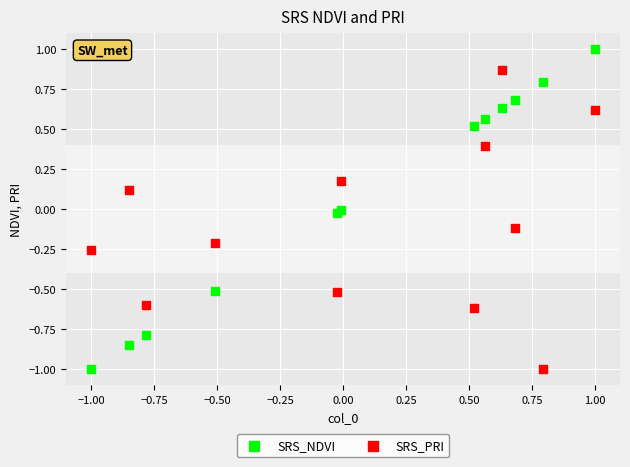

What is the X range (max minus min) for the scatter plot?

2.0